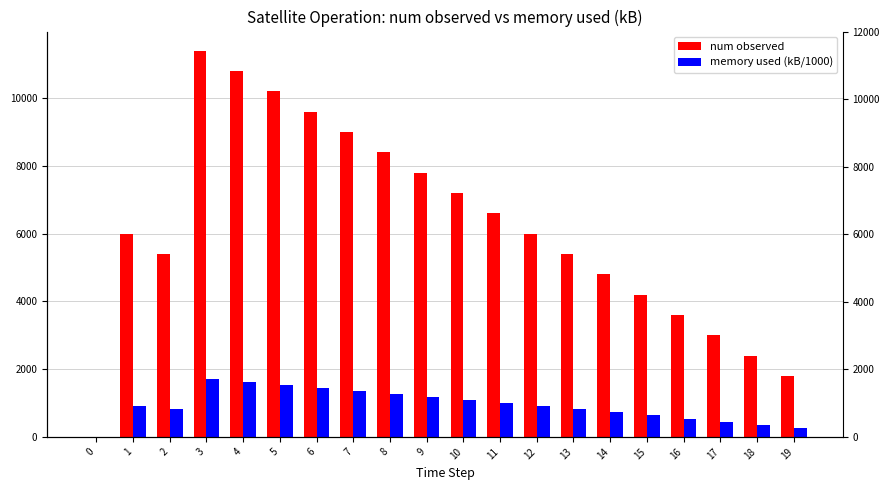

Rank the series by their maximum value, from lowest to highest.

memory used (kB/1000), num observed